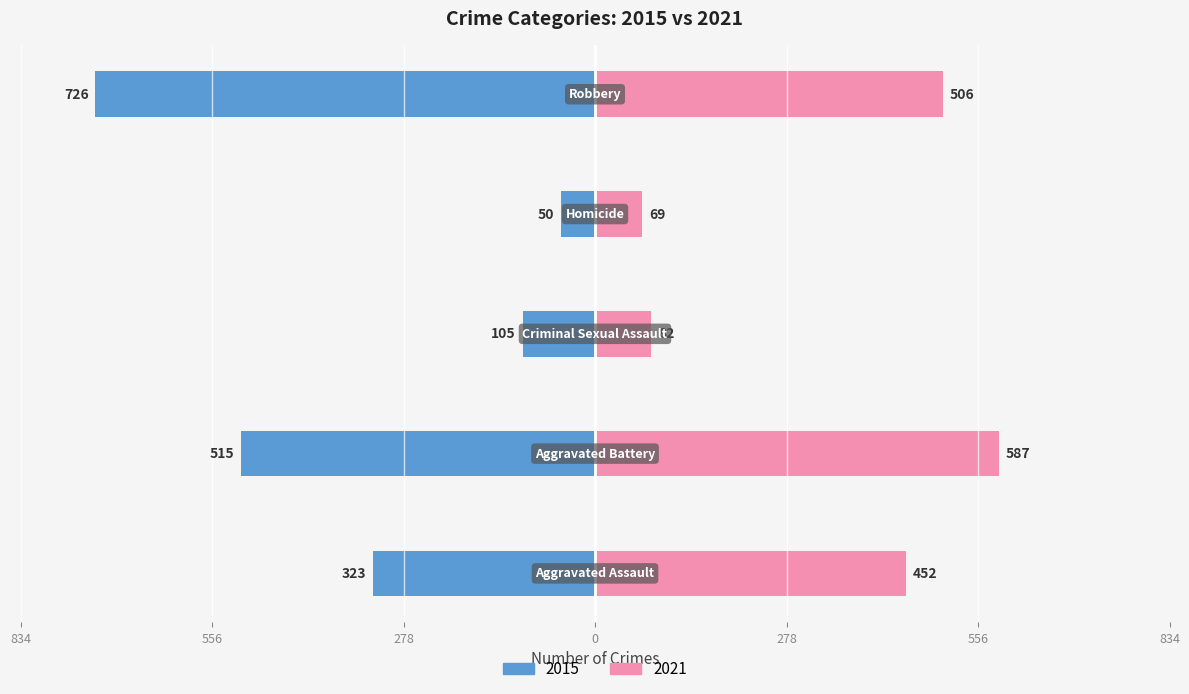

How many data points are above -323?

2